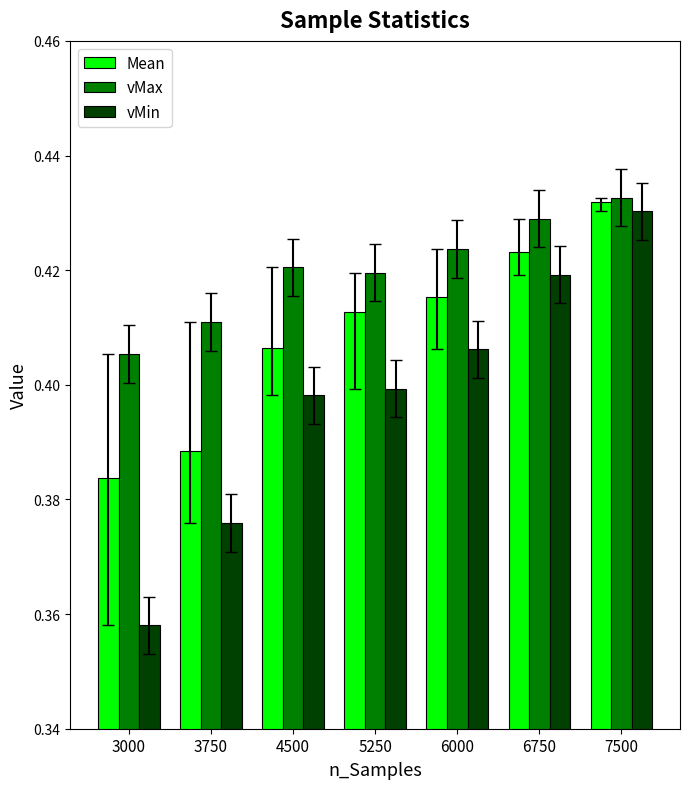

How many groups of bars are there?

7